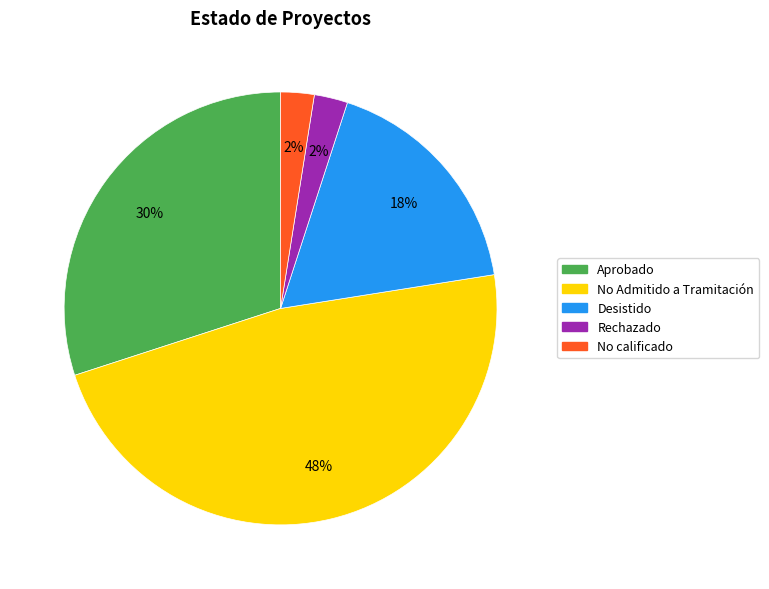

To the nearest percent, what is the difference between the largest and smallest slice percentages?

45%